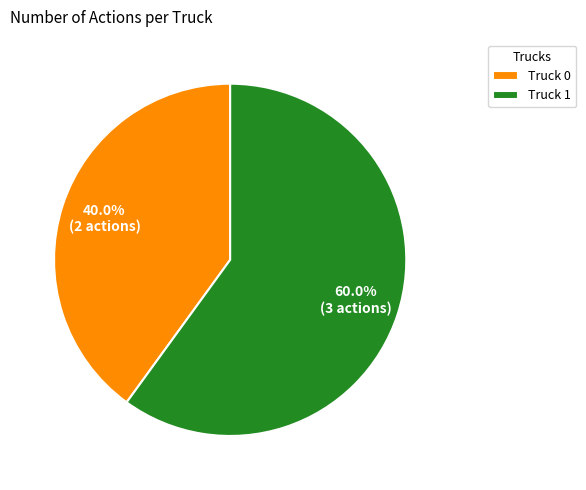

To the nearest percent, what is the difference between the Truck 0 and Truck 1 slice percentages?

20%